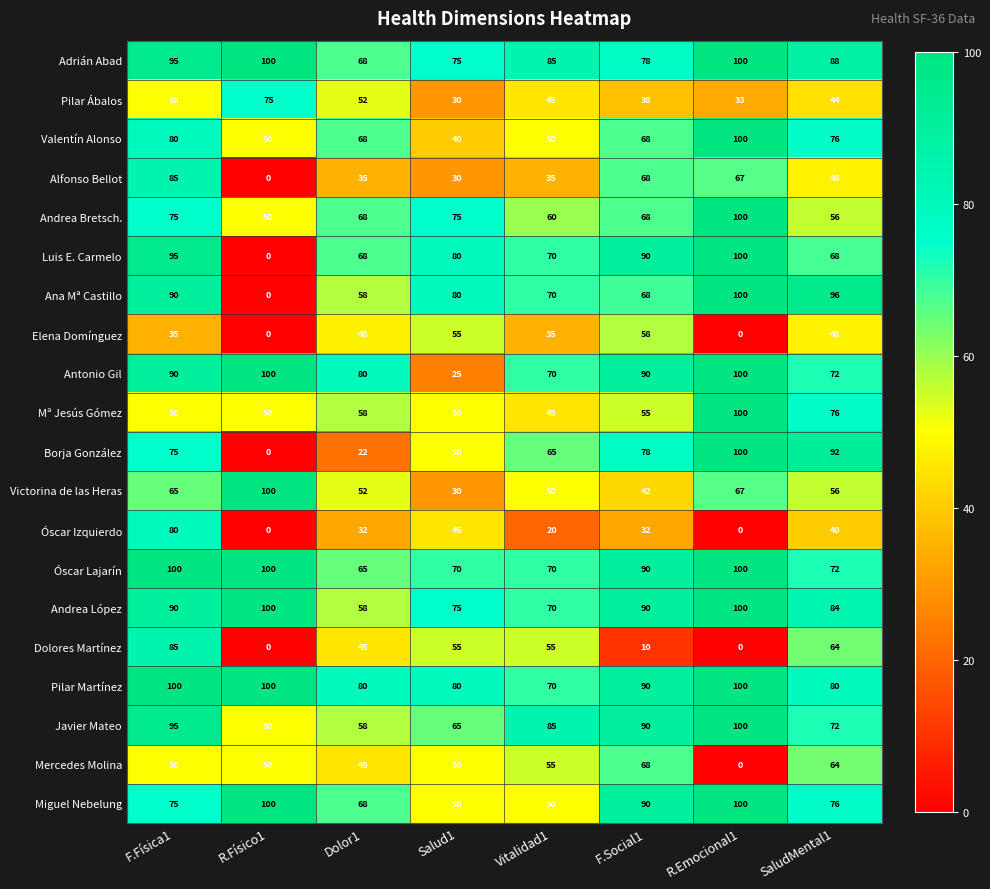

What is the average value of the Borja González series?

60